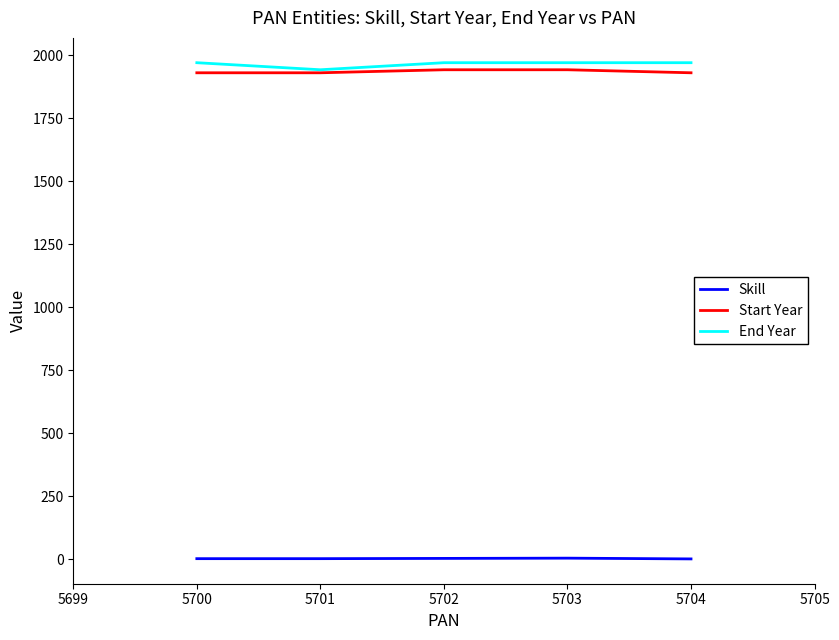

What is the difference between the Skill values at 5700 and 5701?

0